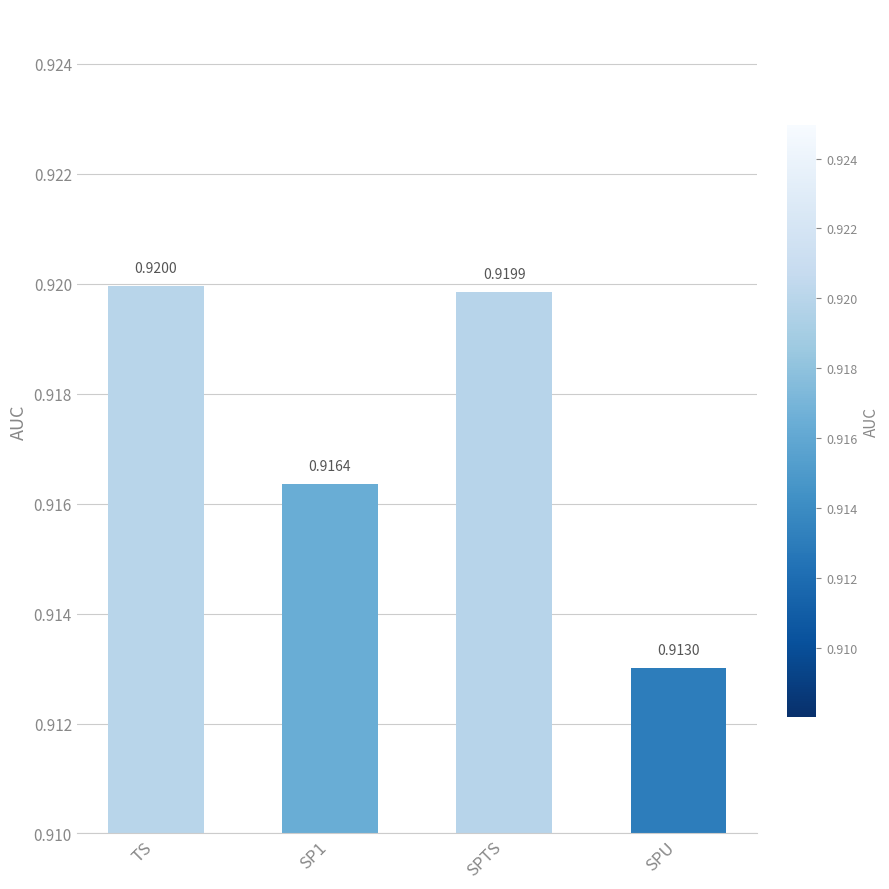

What is the label of the 3rd bar from the right?

SP1